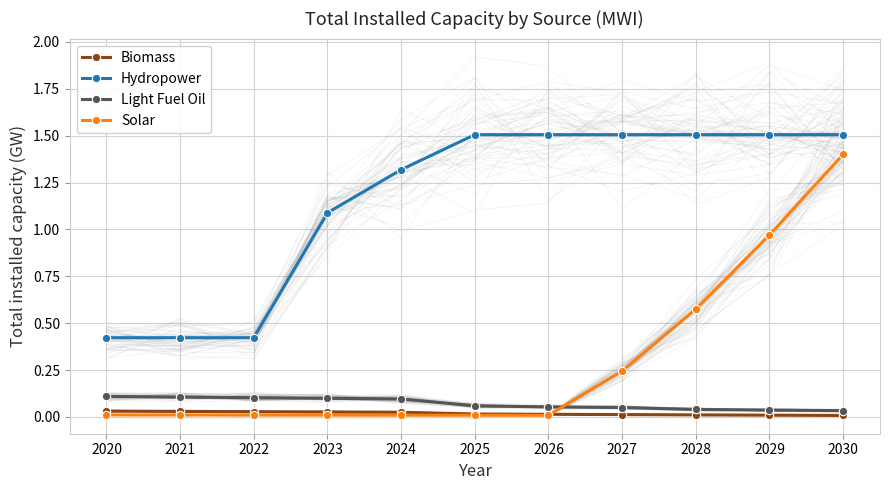

Where do Solar and Biomass first cross each other?

2026 and 2027